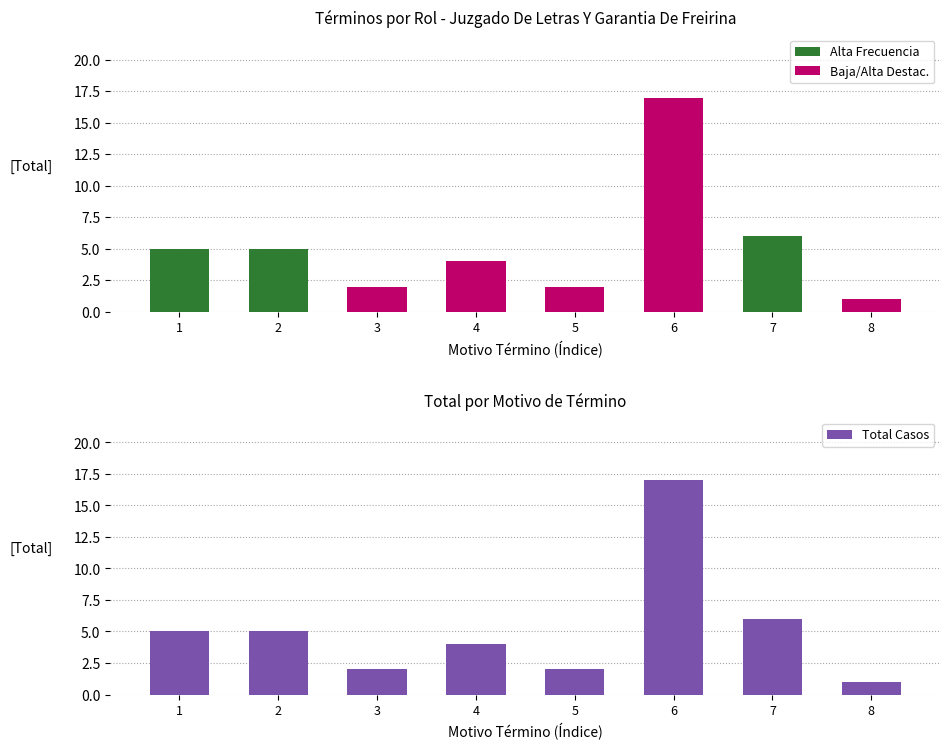

How many categories are shown in the chart?

8